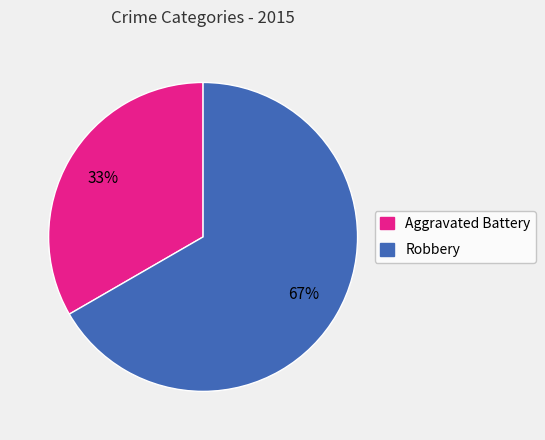

Count the number of slices in the pie.

2